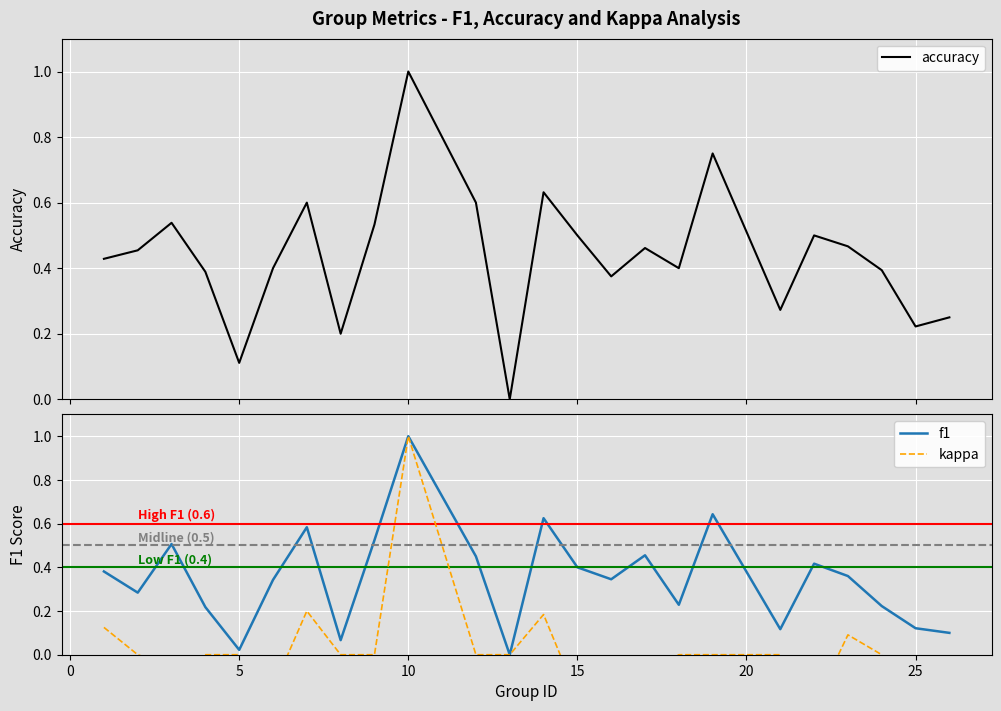

Is it true that f1 equals 0.0 at 25?

False